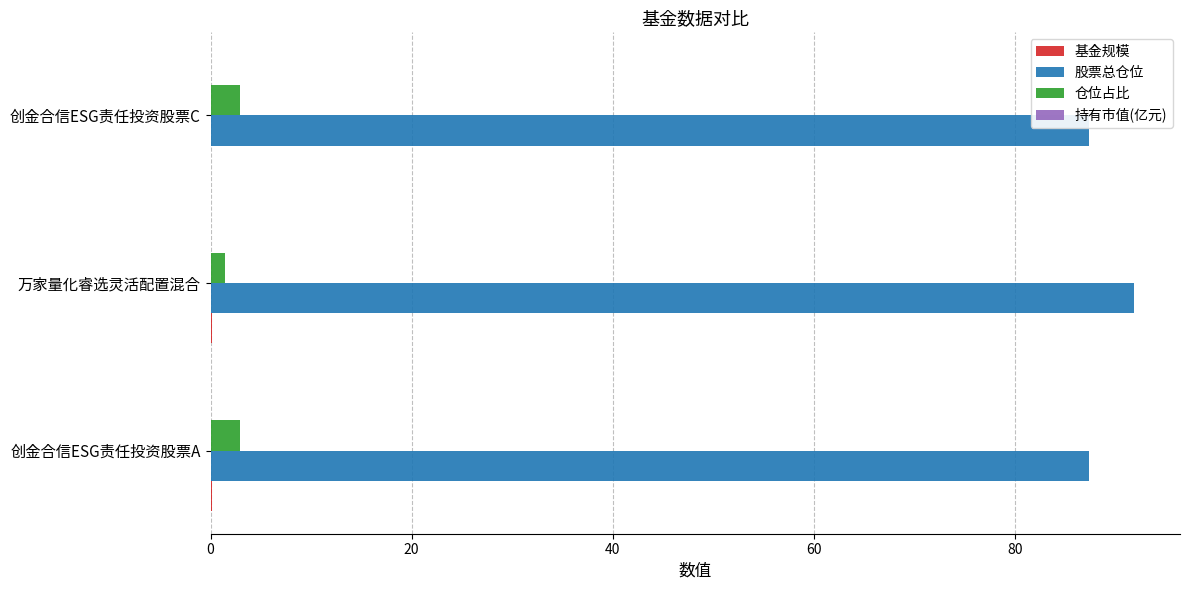

Is it true that 股票总仓位 equals 87.4 at 创金合信ESG责任投资股票C?

True